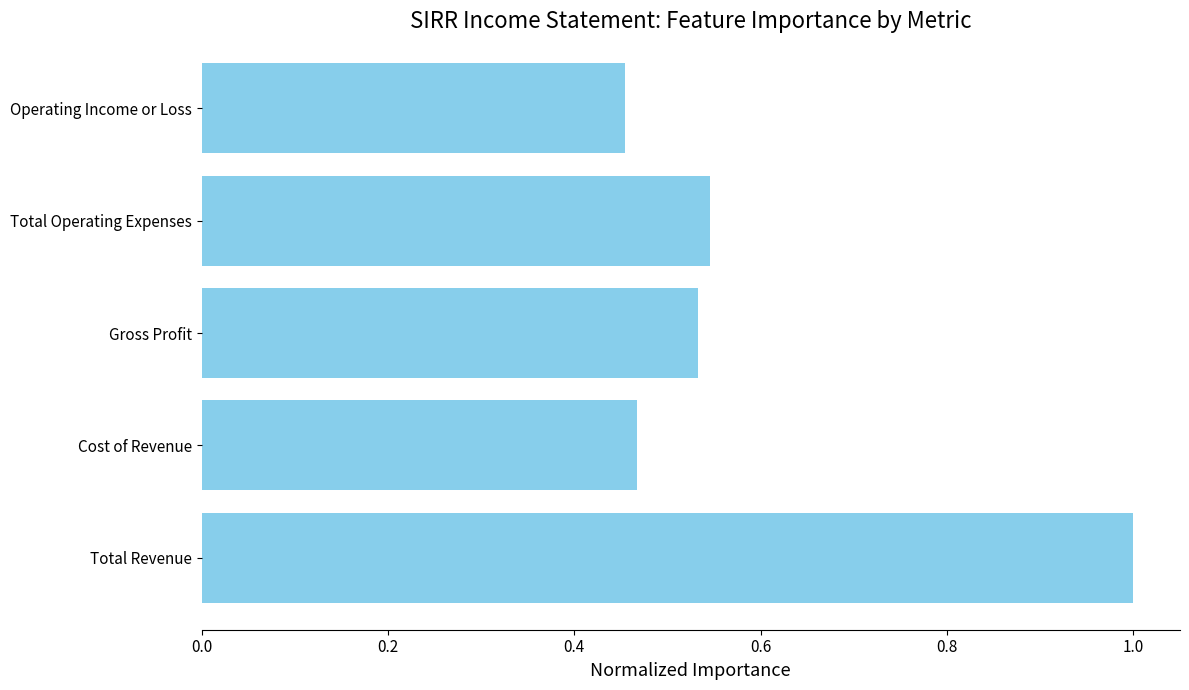

What is the sum of all values?

3.0